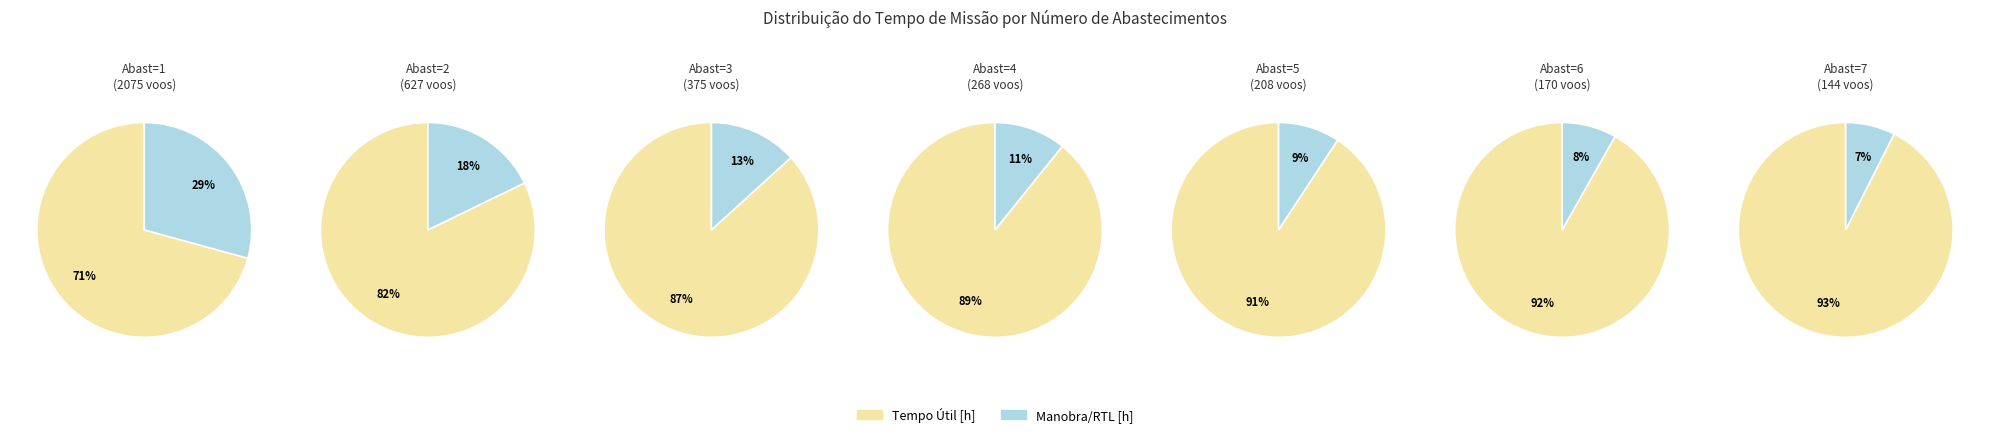

Does 4 represent more than half of the total?

No